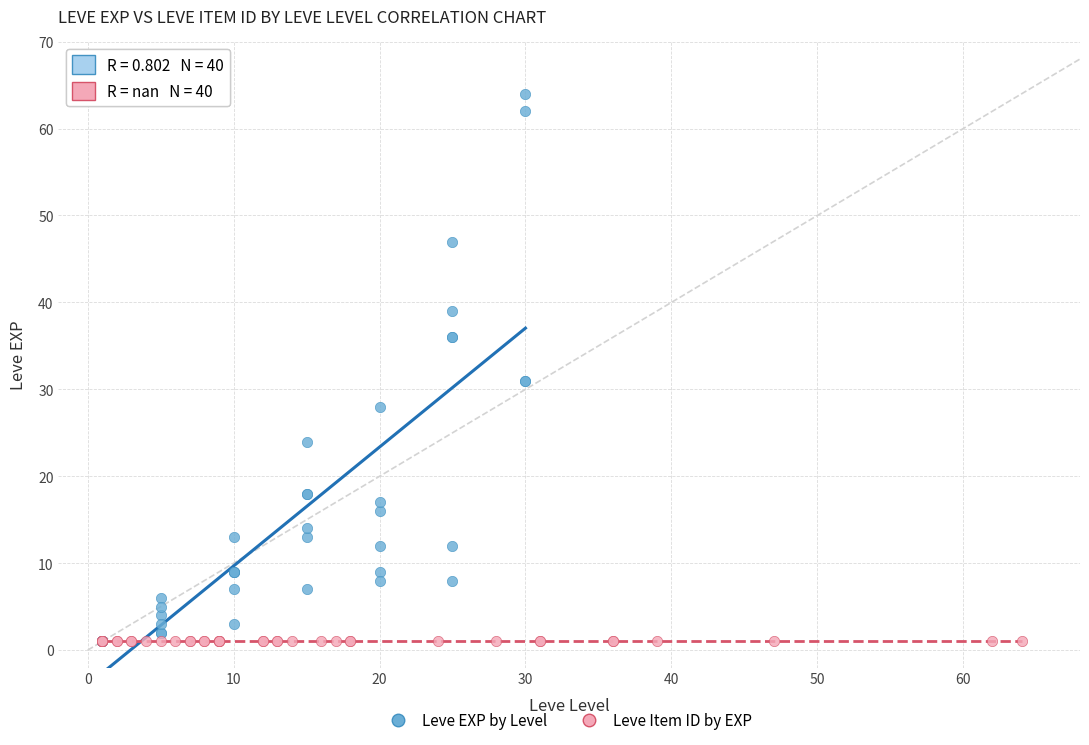

Which series reaches the maximum Y coordinate?

Leve EXP by Level